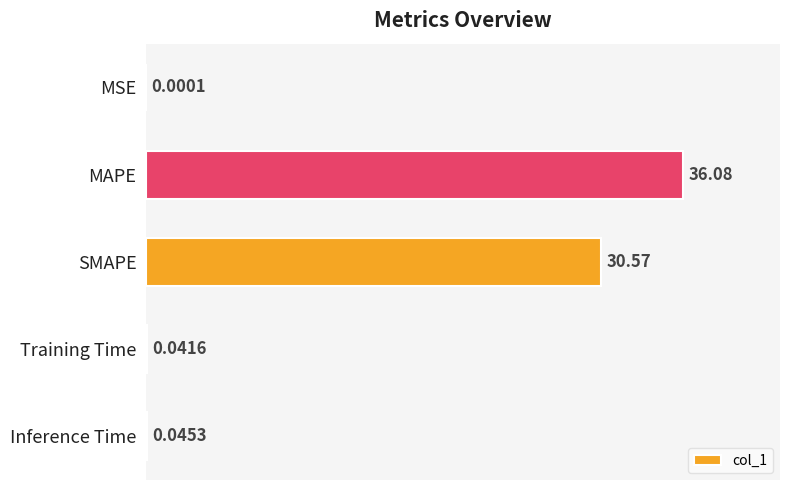

What is the sum of the values at MAPE and Inference Time?

36.1